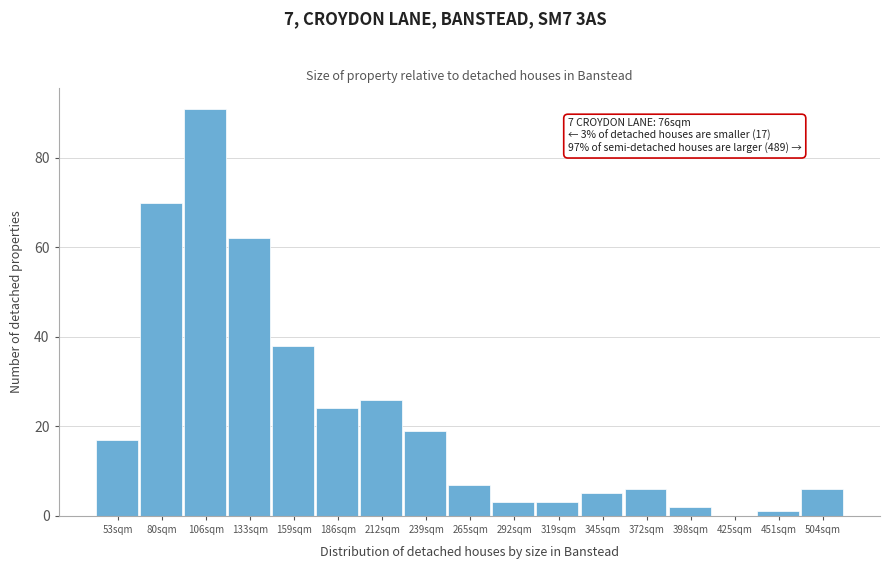

Reading left to right, list all the values displayed in this chart.

53sqm=17	80sqm=70	106sqm=91	133sqm=62	159sqm=38	186sqm=24	212sqm=26	239sqm=19	265sqm=7	292sqm=3	319sqm=3	345sqm=5	372sqm=6	398sqm=2	425sqm=0	451sqm=1	504sqm=6